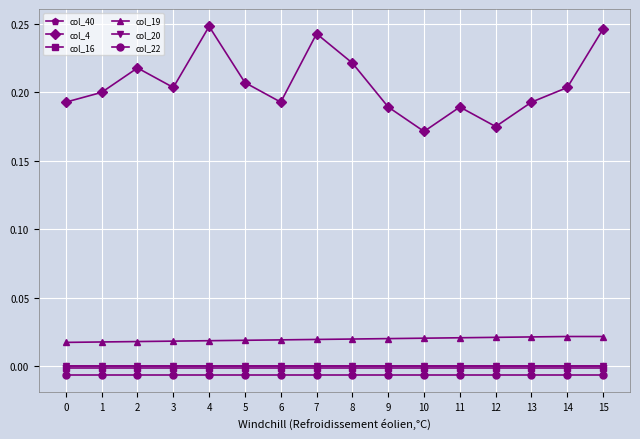

Which series has the widest spread of values?

col_4